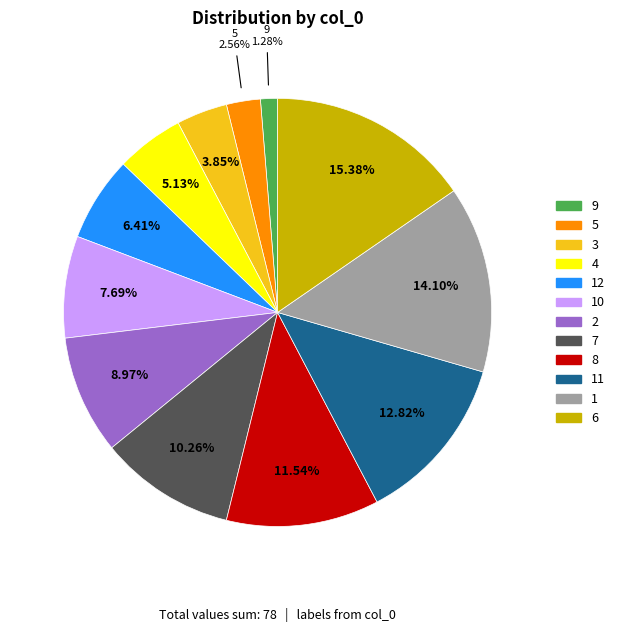

Is there any slice that represents more than half of the pie?

No